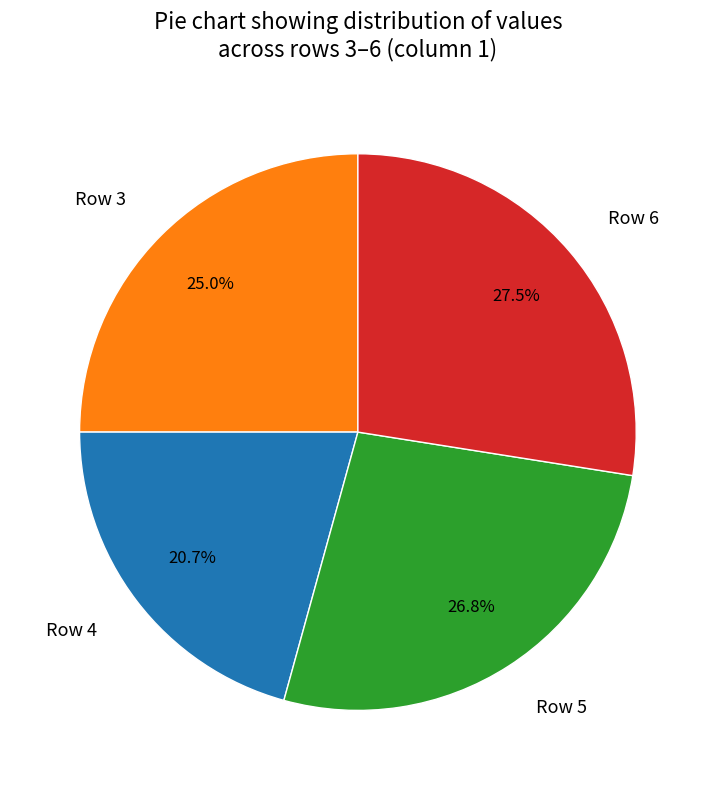

Does Row 5 account for over 50% of the chart?

No